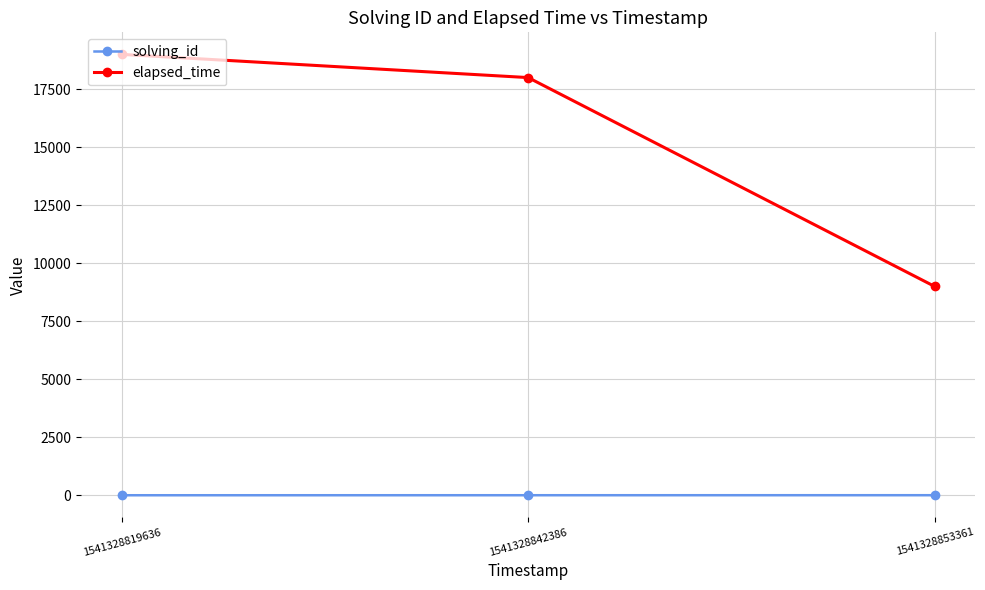

What is the greatest value displayed?

19000